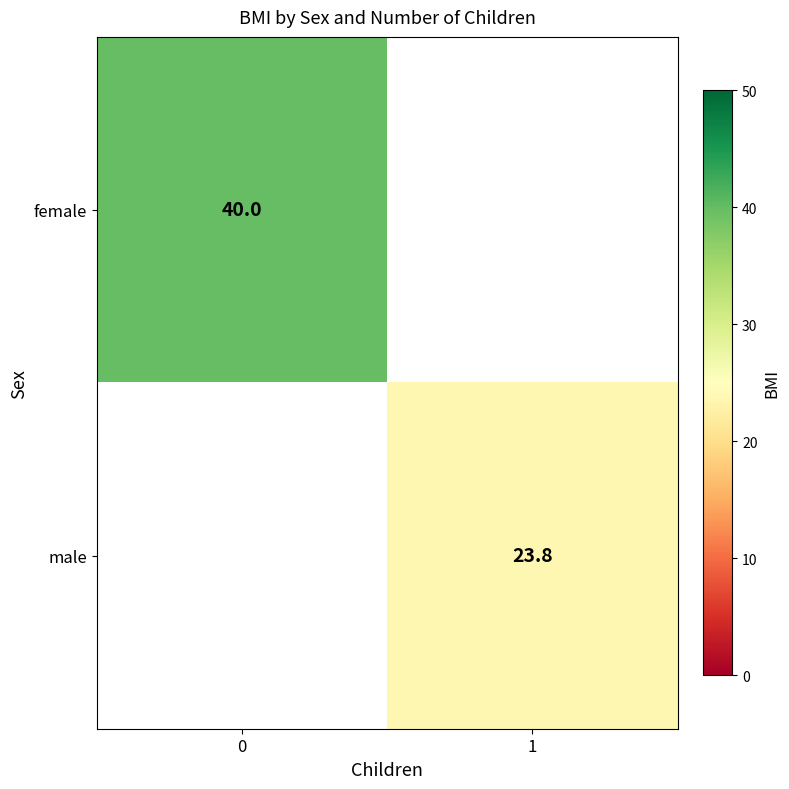

True or false: male has a value of 9.9 at 1.

False